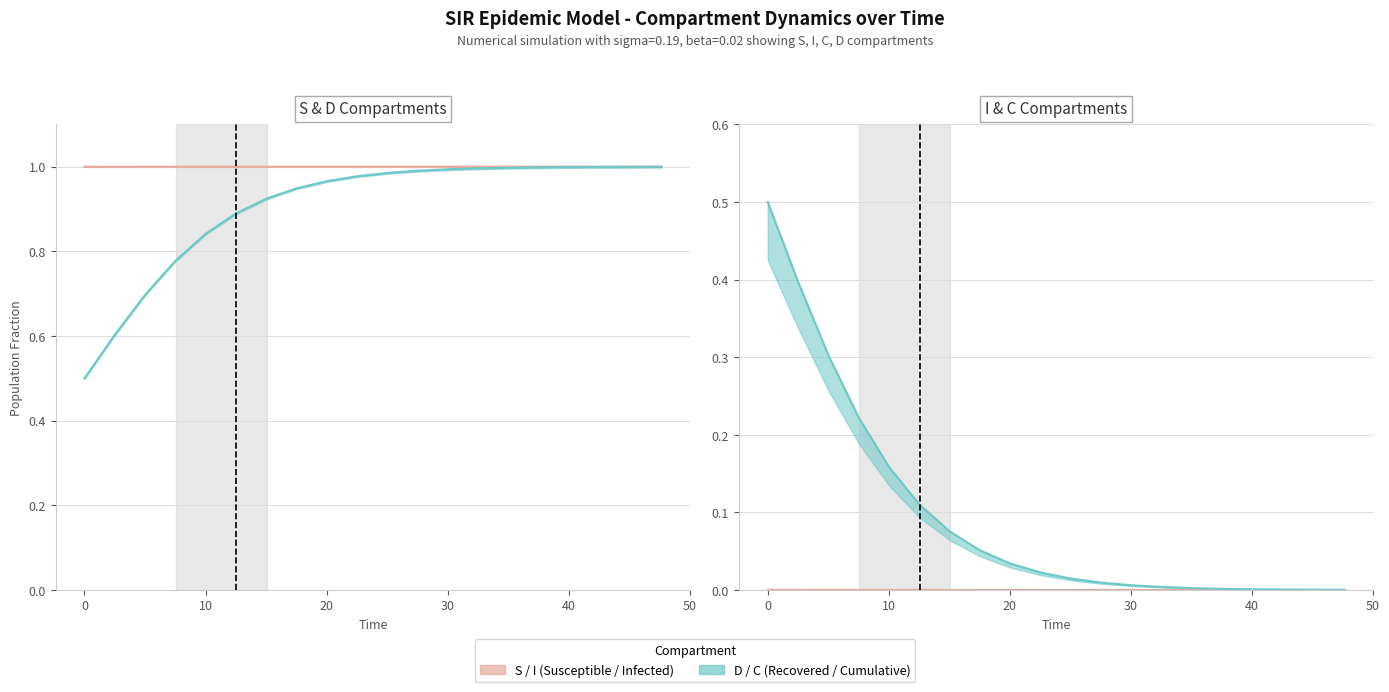

Does the chart have visible grid lines?

Yes